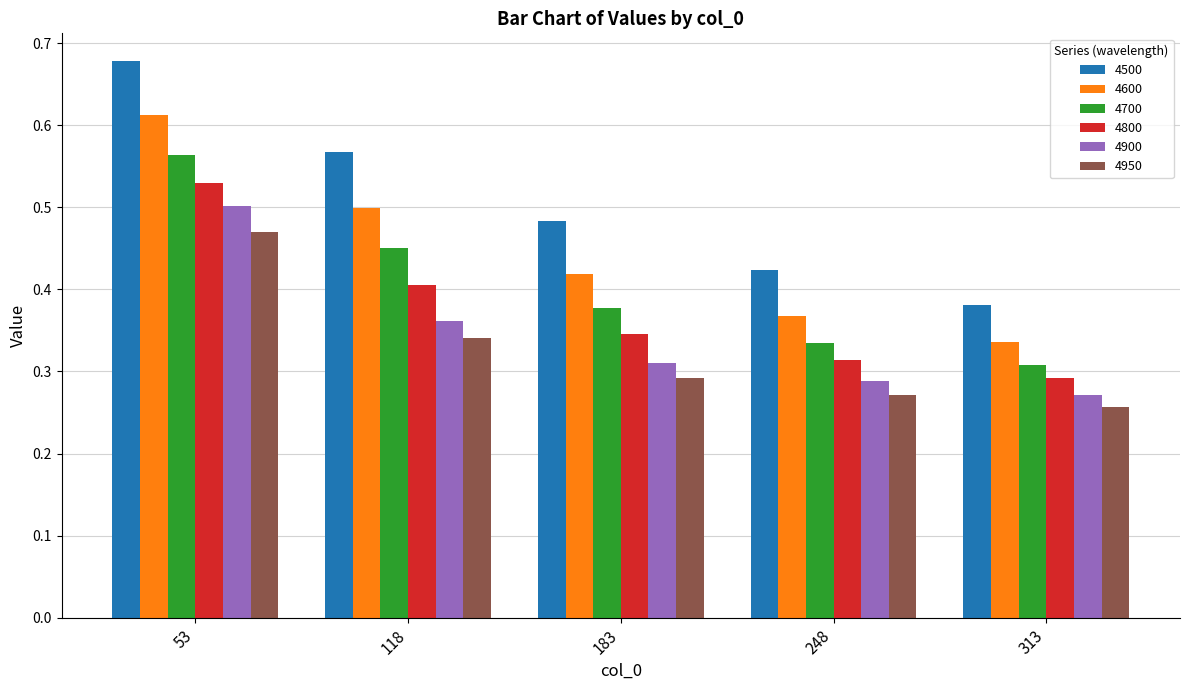

Rank the series at 313 from lowest to highest value.

4950, 4900, 4800, 4700, 4600, 4500